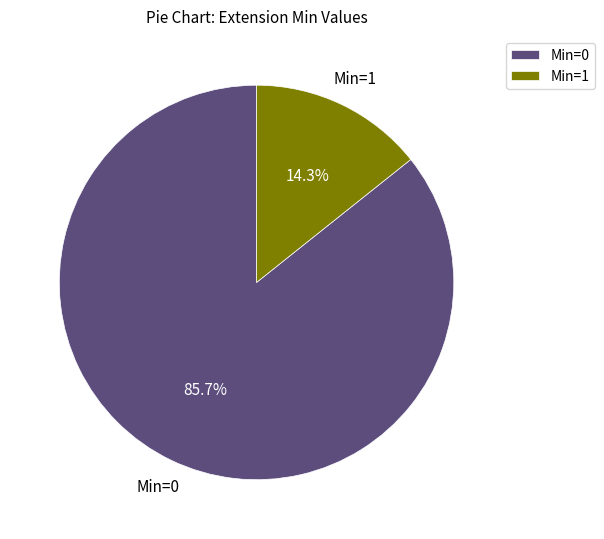

Combined, do Min=0 and Min=1 account for over 50%?

Yes